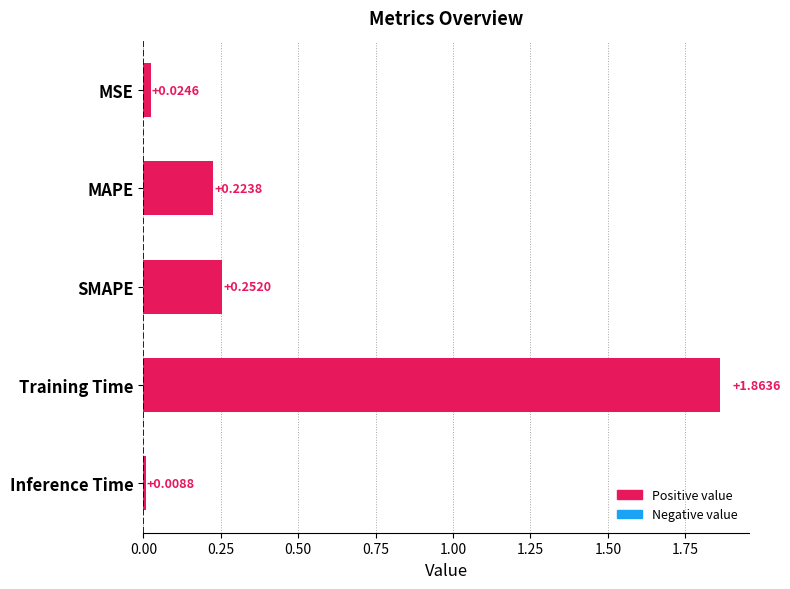

Count the number of data series in this chart.

1